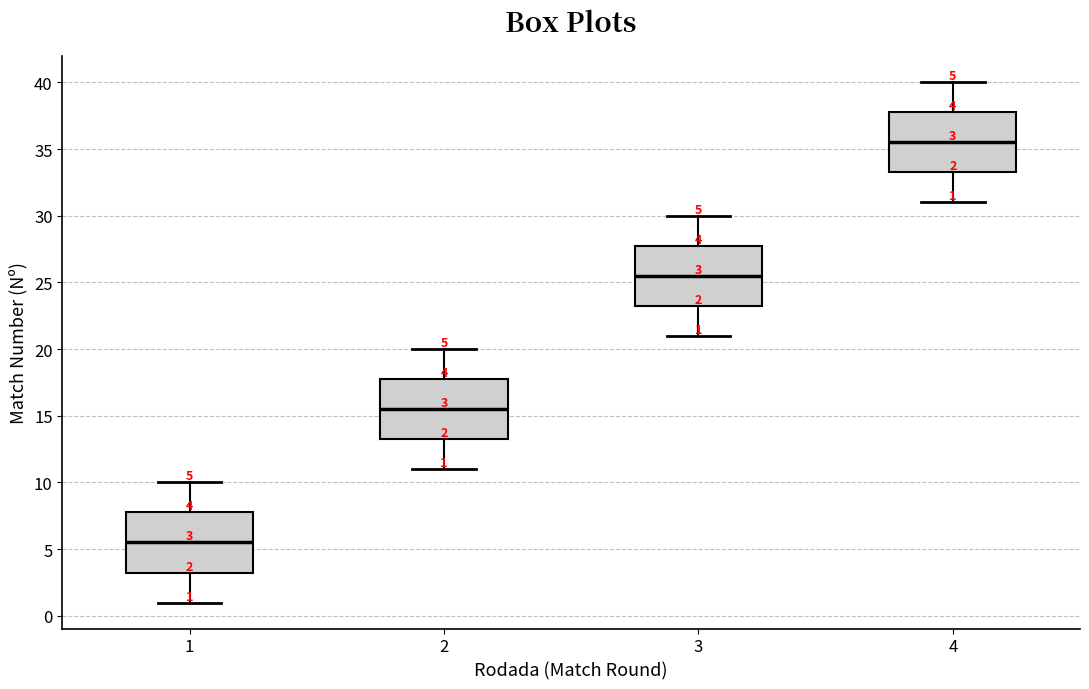

Which box's median line is the highest?

4